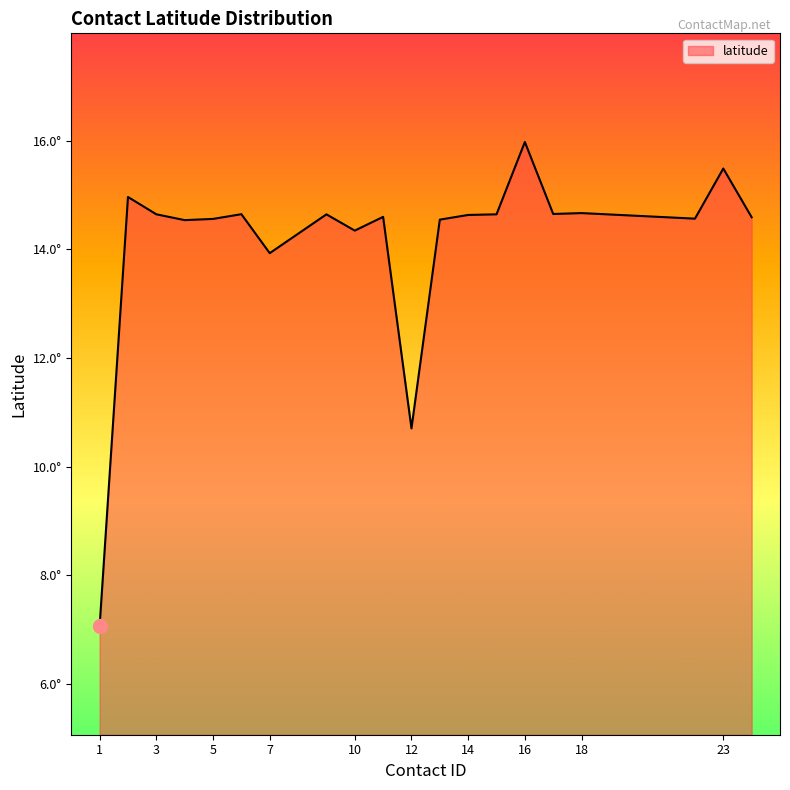

Does the chart have visible grid lines?

No